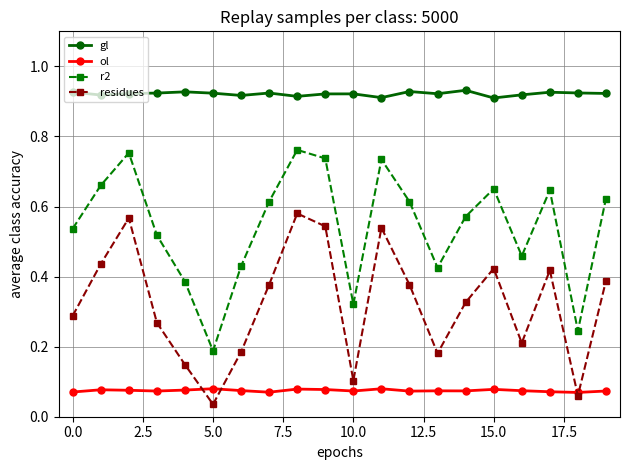

List the series in order of their overall mean, lowest first.

ol, residues, r2, gl